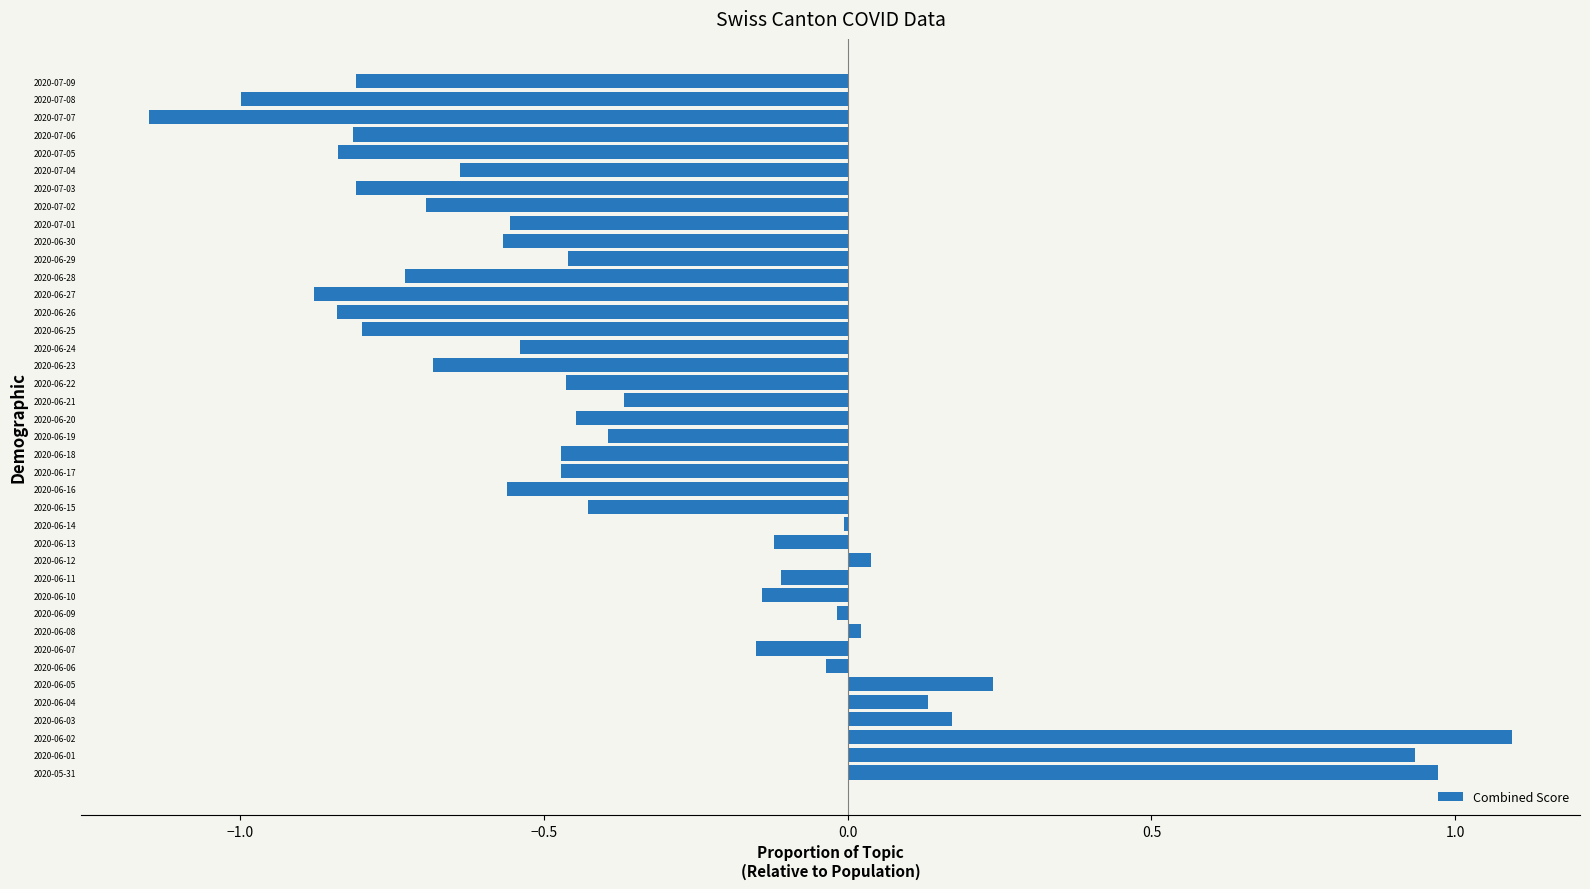

What is the greatest value displayed?

1.1